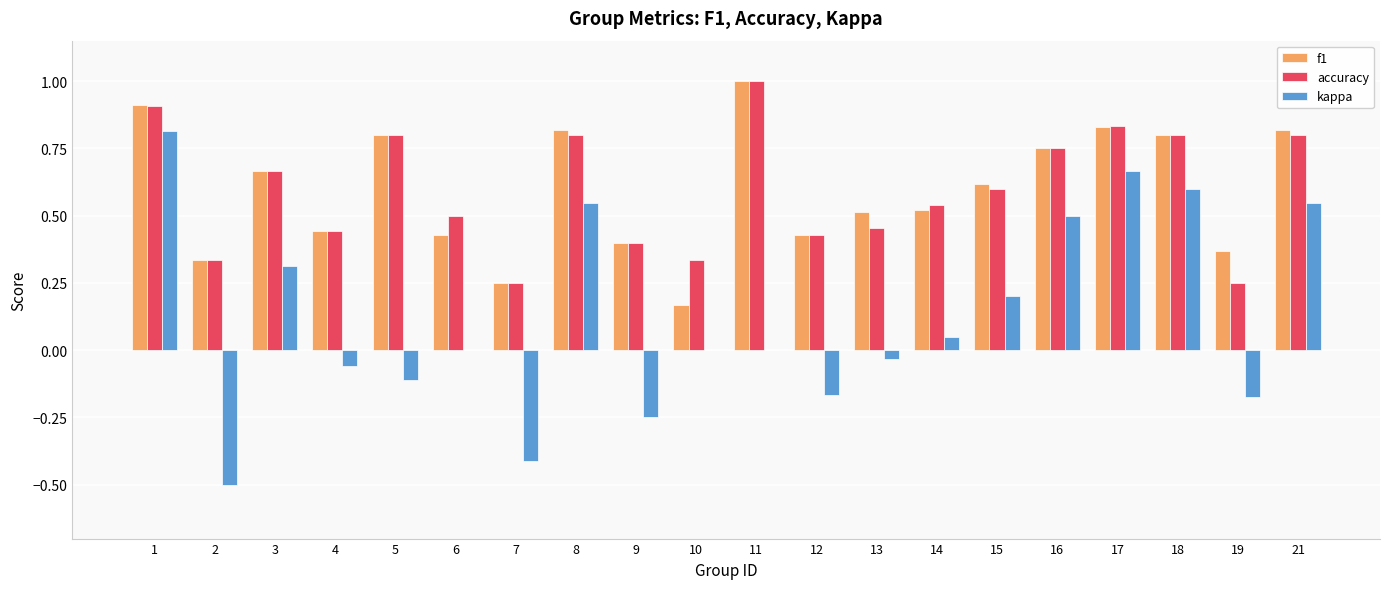

True or false: accuracy has a value of 0.8 at 8.

True